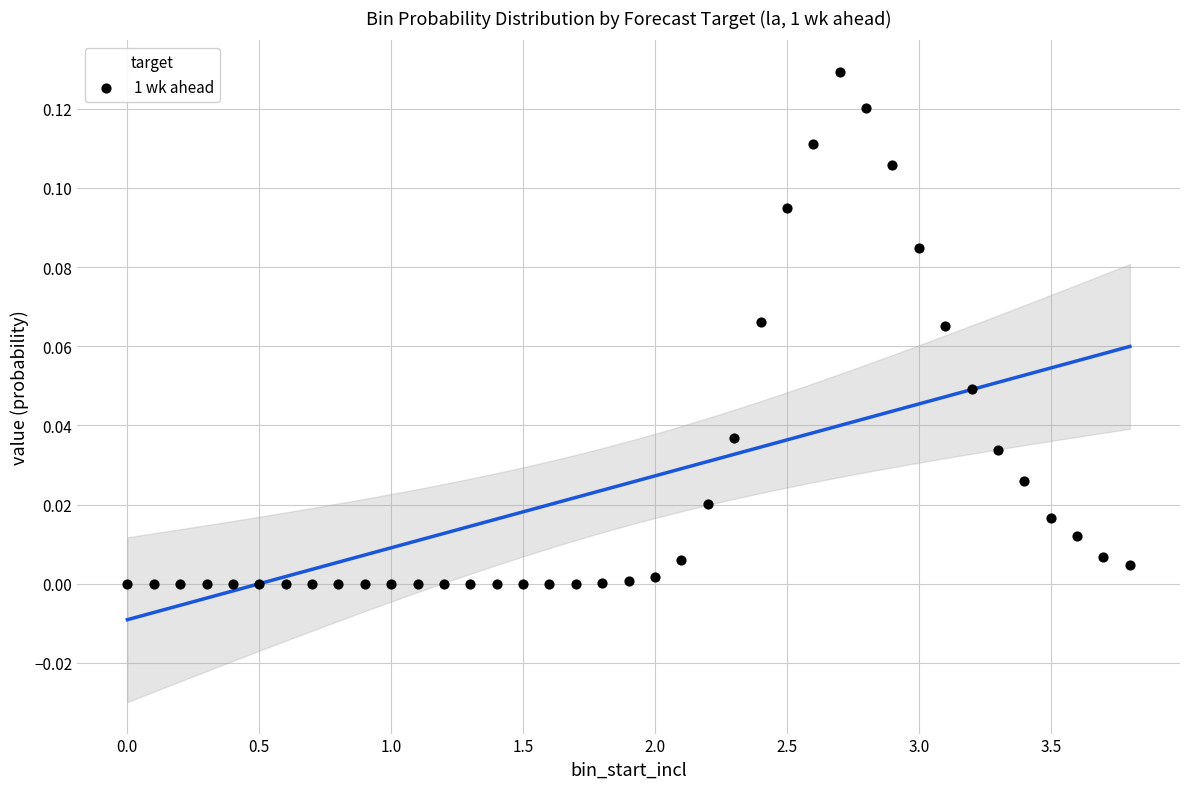

What is the range of X values (max minus min)?

3.8